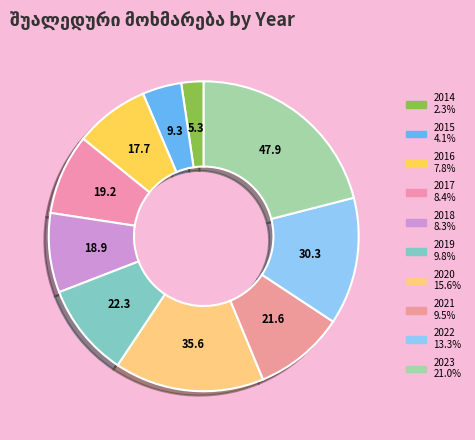

To the nearest percent, what percentage of the pie is 2017?

8%